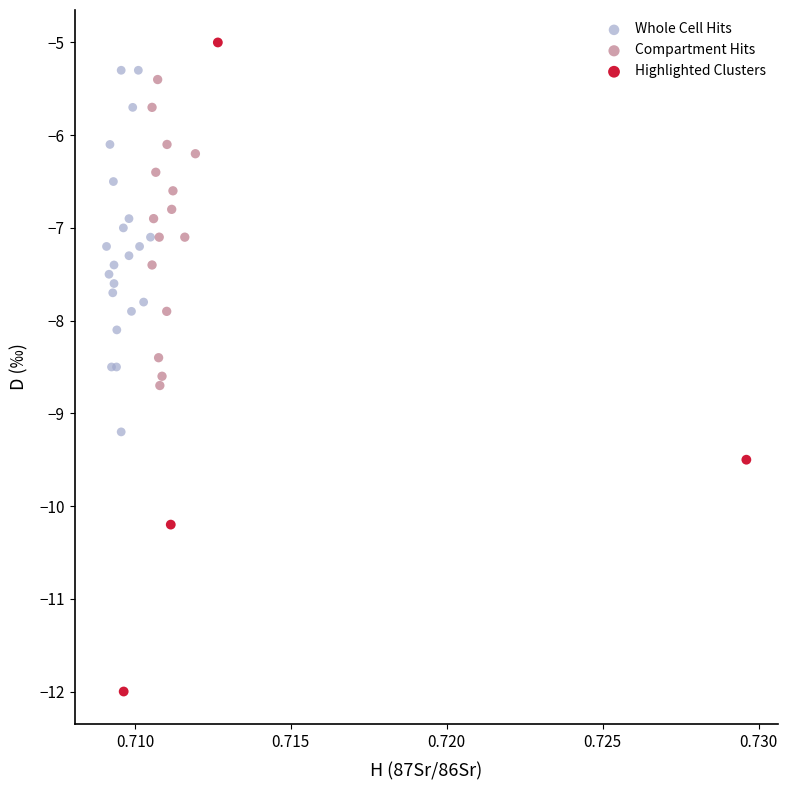

Which series reaches the minimum Y coordinate?

Highlighted Clusters